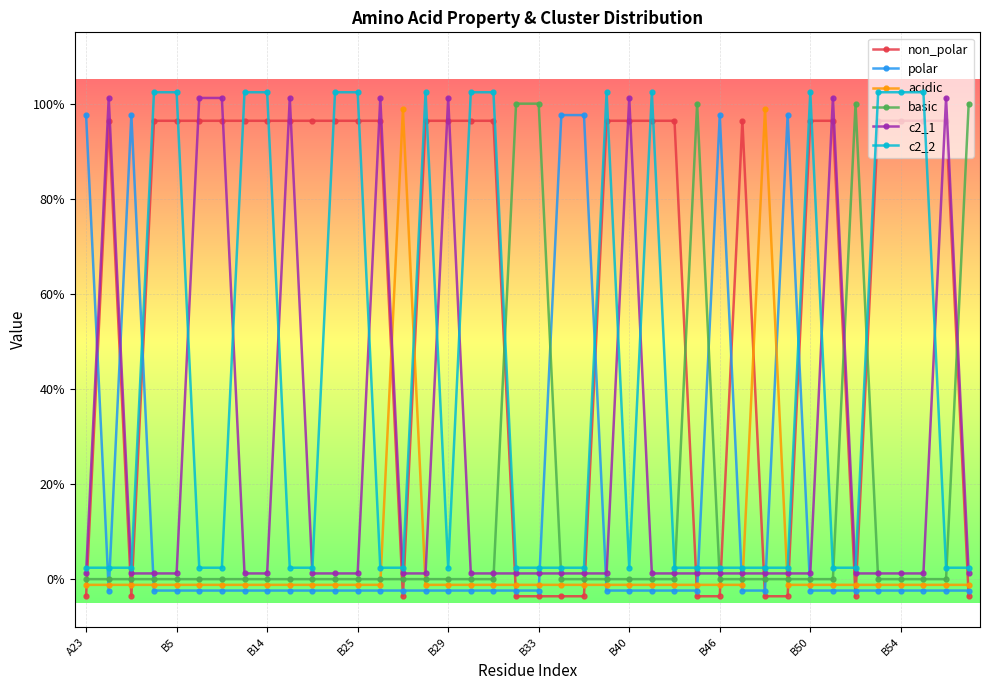

List the series in order of their peak value, highest first.

c2_2, c2_1, basic, acidic, polar, non_polar